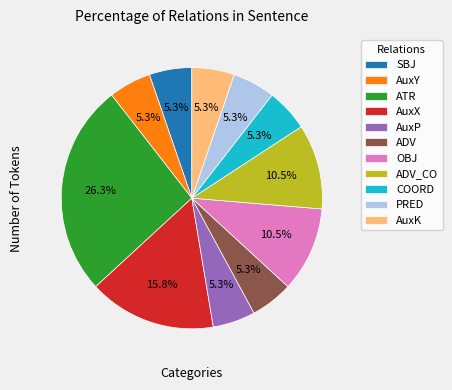

Approximately how many times larger is the value at SBJ compared to AuxX?

0.3